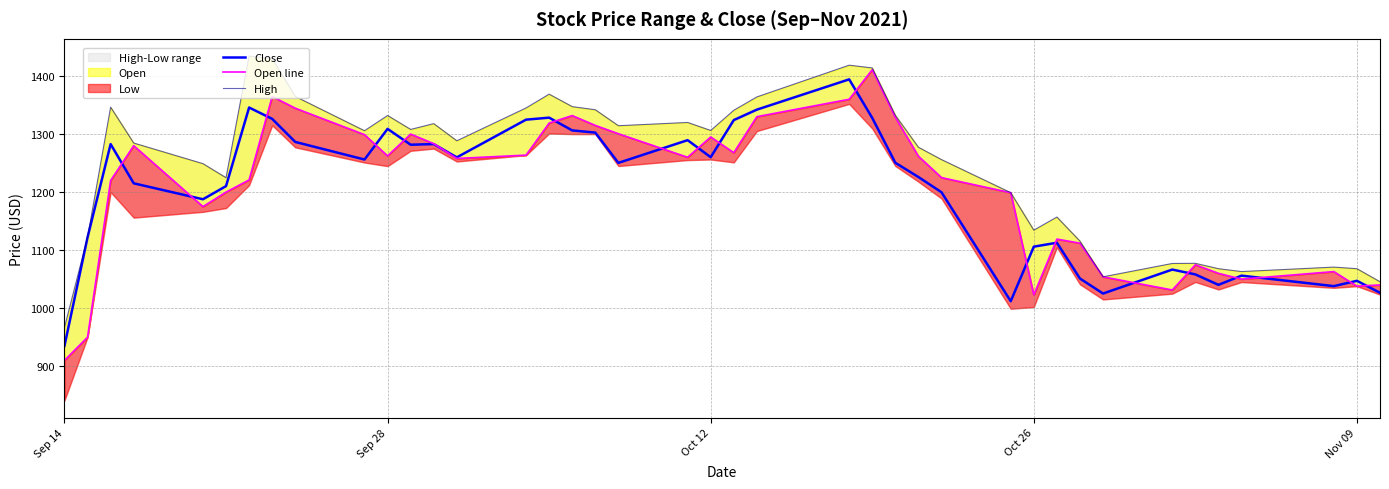

What is the maximum value shown in the chart?

1434.4